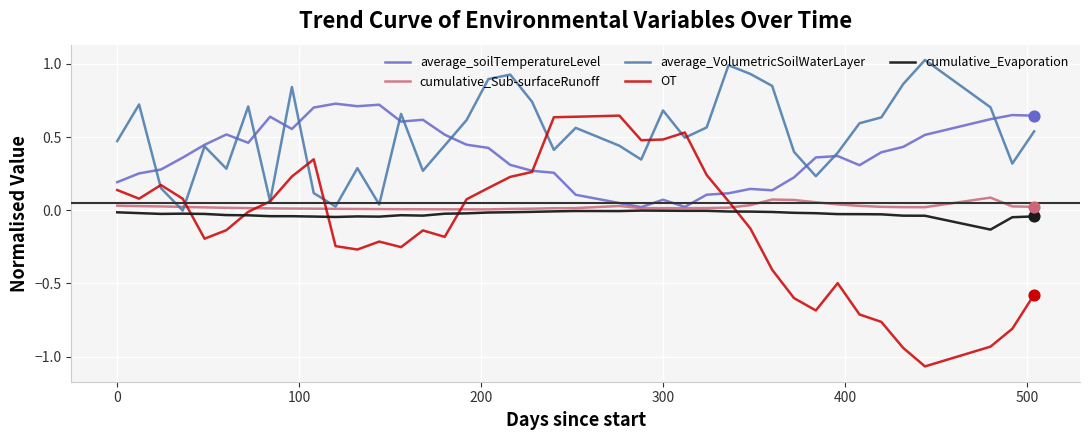

Which series has the largest total across all categories?

average_VolumetricSoilWaterLayer